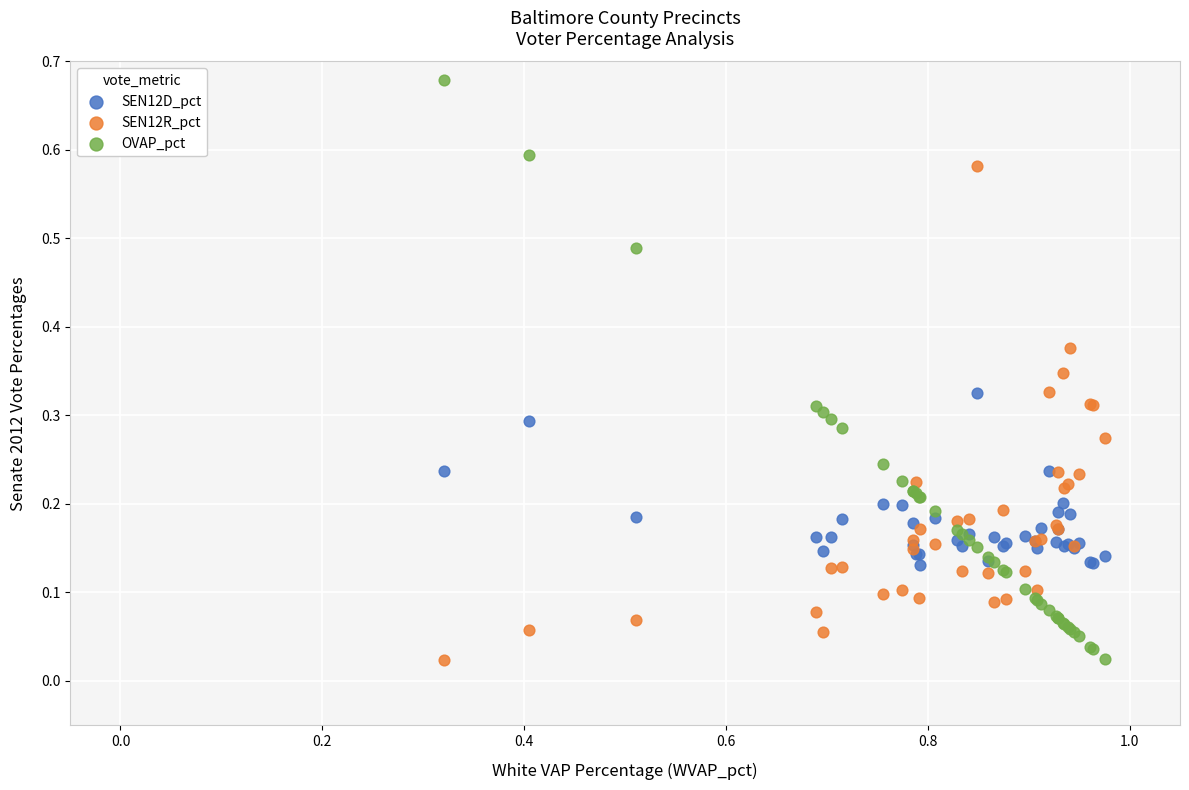

Which series contains the highest Y value?

OVAP_pct